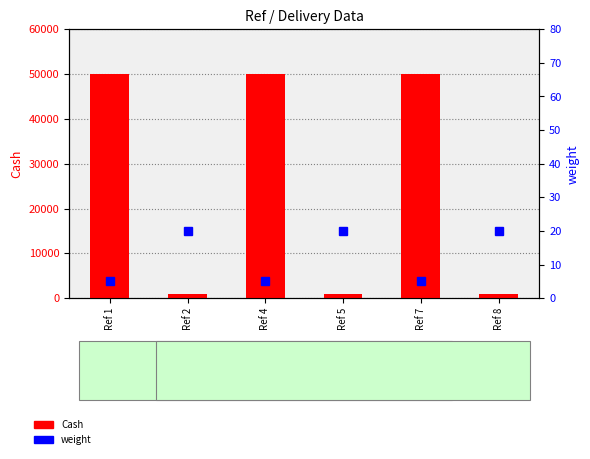

Reading left to right, transcribe all the data shown in this chart.

Cash: Ref 1=50000	Ref 2=1000	Ref 4=50000	Ref 5=1000	Ref 7=50000	Ref 8=1000
weight: Ref 1=5	Ref 2=20	Ref 4=5	Ref 5=20	Ref 7=5	Ref 8=20